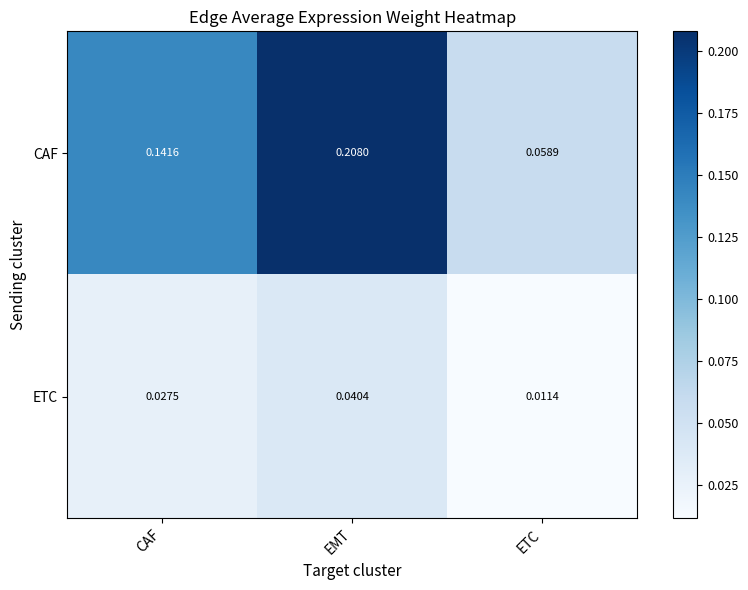

Which series changed the most between CAF and EMT?

CAF